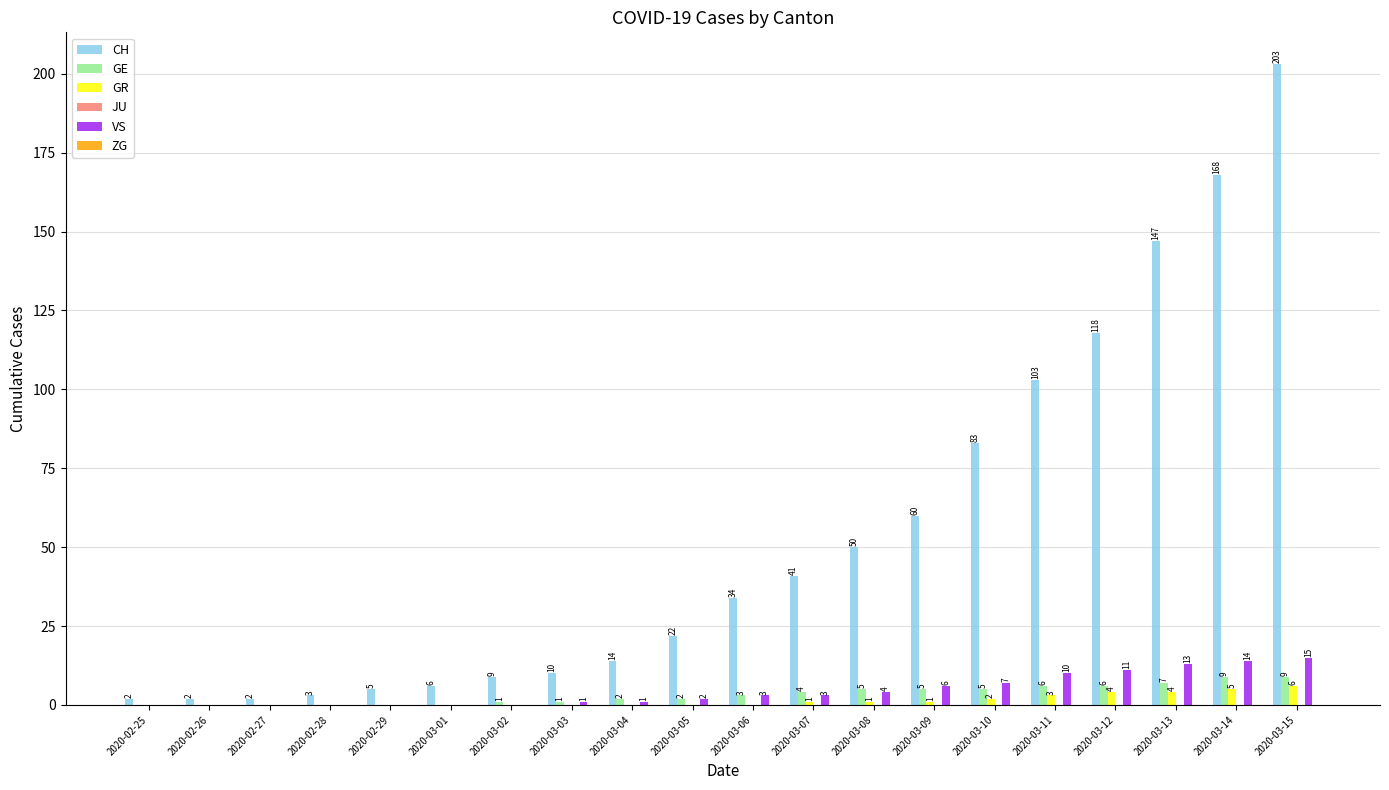

Read the CH value at 2020-03-15, to the nearest 50.

200